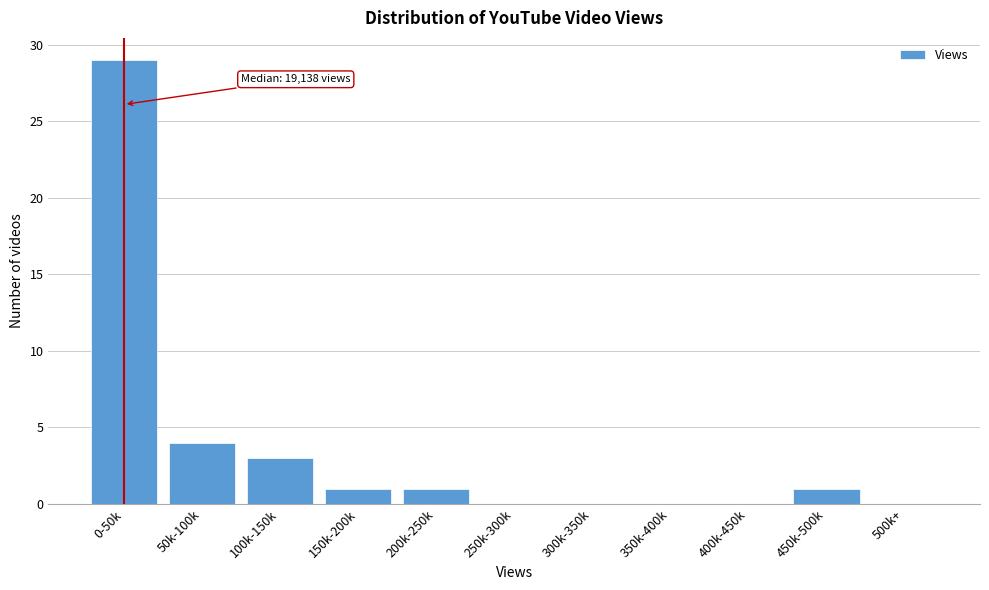

Reading left to right, transcribe all the data shown in this chart.

0-50k=29	50k-100k=4	100k-150k=3	150k-200k=1	200k-250k=1	250k-300k=0	300k-350k=0	350k-400k=0	400k-450k=0	450k-500k=1	500k+=0